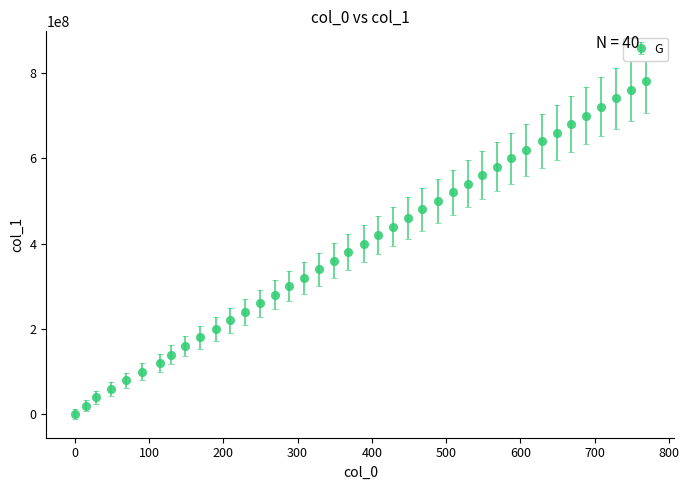

What is the greatest value displayed?

780000000